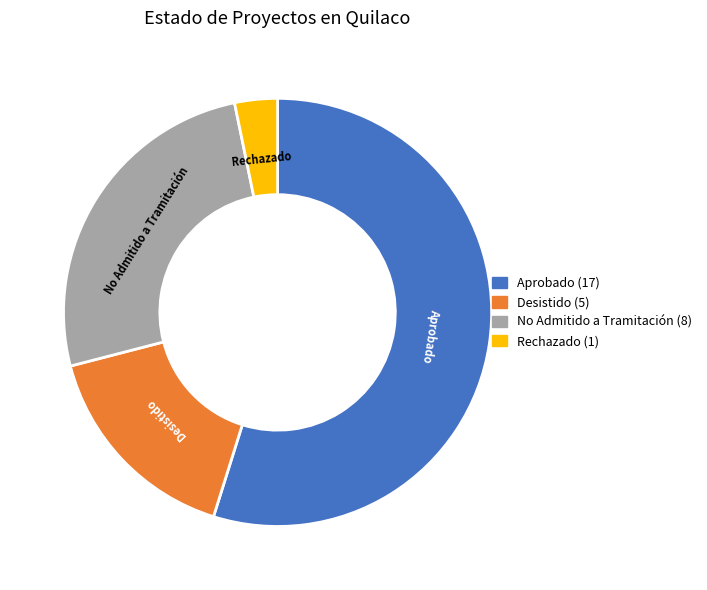

How many slices are in this pie chart?

4